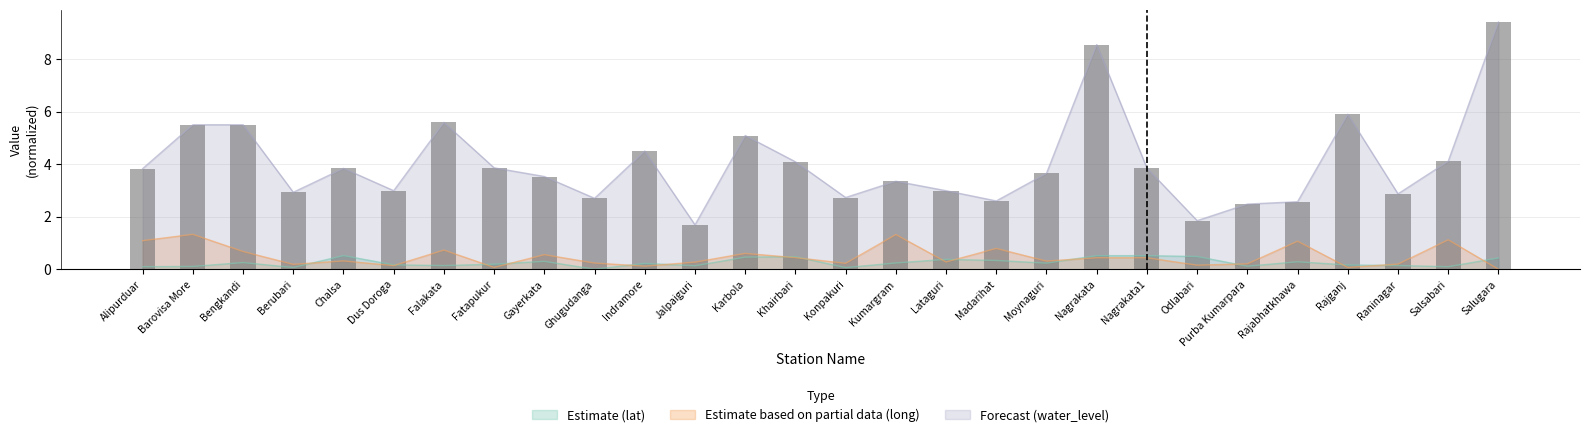

Reading left to right, what are all the values shown in this chart?

Estimate (lat): Alipurduar=0.1	Barovisa More=0.1	Bengkandi=0.3	Berubari=0.1	Chalsa=0.5	Dus Doroga=0.2	Falakata=0.1	Fatapukur=0.2	Gayerkata=0.3	Ghugudanga=0.0	Indramore=0.2	Jalpaiguri=0.1	Karbola=0.5	Khairbari=0.5	Konpakuri=0.1	Kumargram=0.2	Lataguri=0.4	Madarihat=0.3	Moynaguri=0.2	Nagrakata=0.5	Nagrakata1=0.5	Odlabari=0.5	Purba Kumarpara=0.1	Rajabhatkhawa=0.3	Rajganj=0.2	Raninagar=0.1	Salsabari=0.1	Salugara=0.4
Estimate based on partial data (long): Alipurduar=1.1	Barovisa More=1.3	Bengkandi=0.7	Berubari=0.2	Chalsa=0.3	Dus Doroga=0.1	Falakata=0.7	Fatapukur=0.1	Gayerkata=0.6	Ghugudanga=0.2	Indramore=0.1	Jalpaiguri=0.3	Karbola=0.6	Khairbari=0.4	Konpakuri=0.2	Kumargram=1.3	Lataguri=0.3	Madarihat=0.8	Moynaguri=0.3	Nagrakata=0.4	Nagrakata1=0.4	Odlabari=0.2	Purba Kumarpara=0.2	Rajabhatkhawa=1.1	Rajganj=0.1	Raninagar=0.2	Salsabari=1.1	Salugara=0.0
Forecast (water_level): Alipurduar=3.8	Barovisa More=5.5	Bengkandi=5.5	Berubari=2.9	Chalsa=3.8	Dus Doroga=3.0	Falakata=5.6	Fatapukur=3.9	Gayerkata=3.5	Ghugudanga=2.7	Indramore=4.5	Jalpaiguri=1.7	Karbola=5.1	Khairbari=4.1	Konpakuri=2.7	Kumargram=3.4	Lataguri=3.0	Madarihat=2.6	Moynaguri=3.6	Nagrakata=8.6	Nagrakata1=3.9	Odlabari=1.9	Purba Kumarpara=2.5	Rajabhatkhawa=2.6	Rajganj=5.9	Raninagar=2.9	Salsabari=4.1	Salugara=9.4